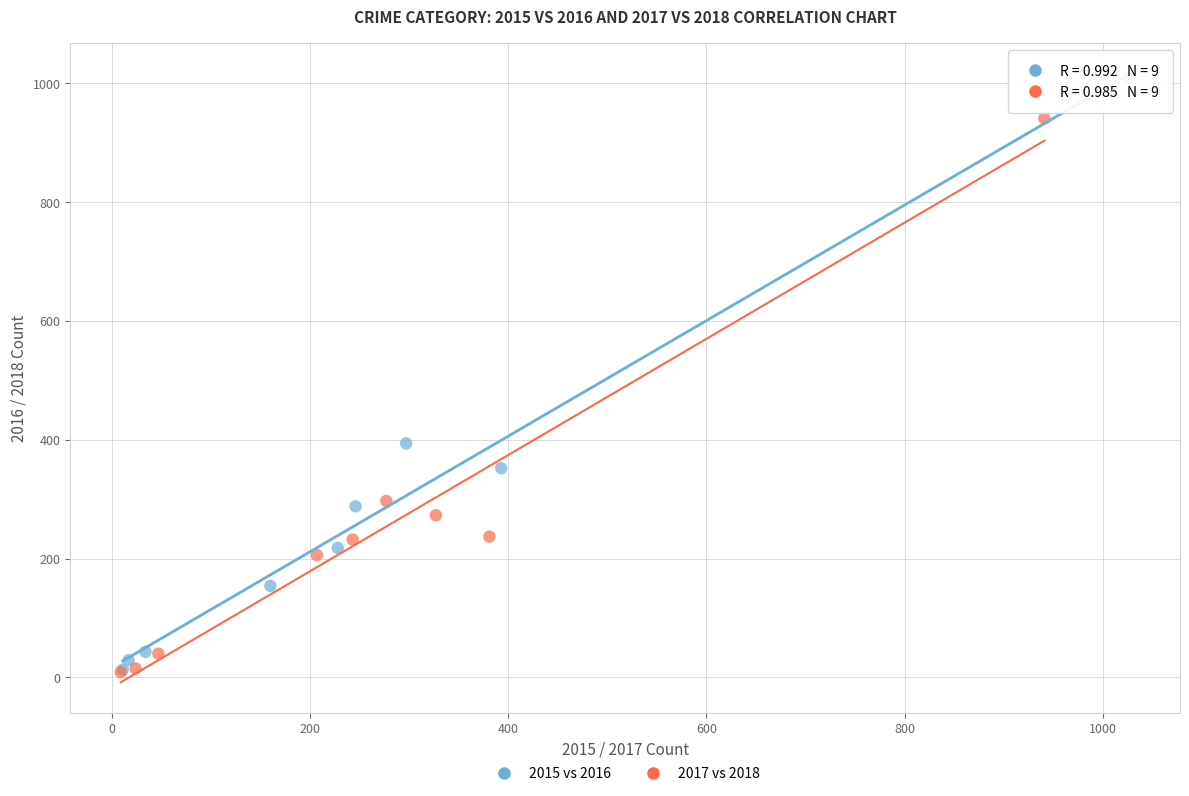

Which series reaches the maximum Y coordinate?

2015 vs 2016